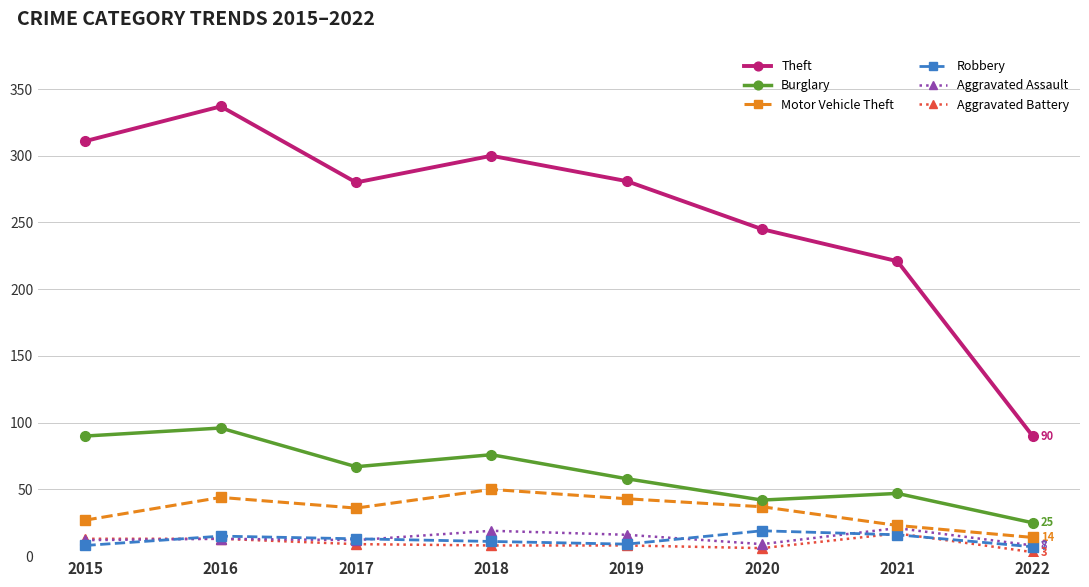

At which label does Burglary first exceed 67?

2015